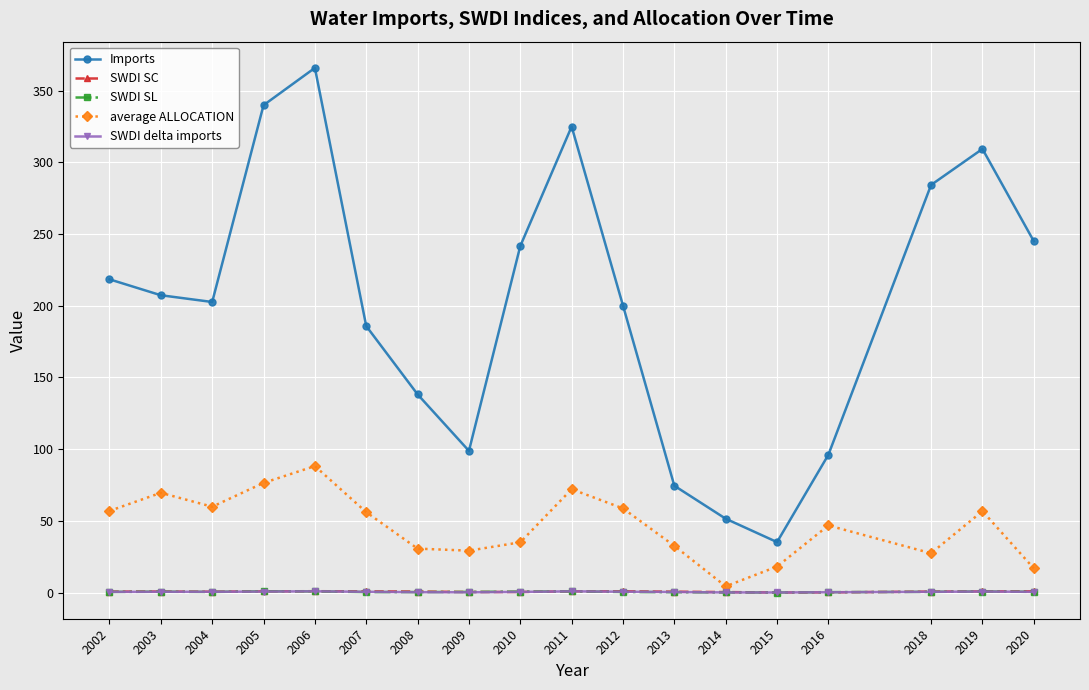

How many times do SWDI delta imports and SWDI SL cross each other?

10